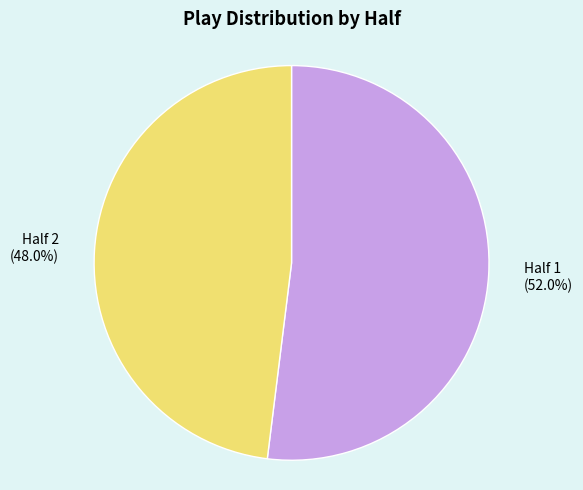

What percentage is the Half 2 slice, to the nearest percent?

48%